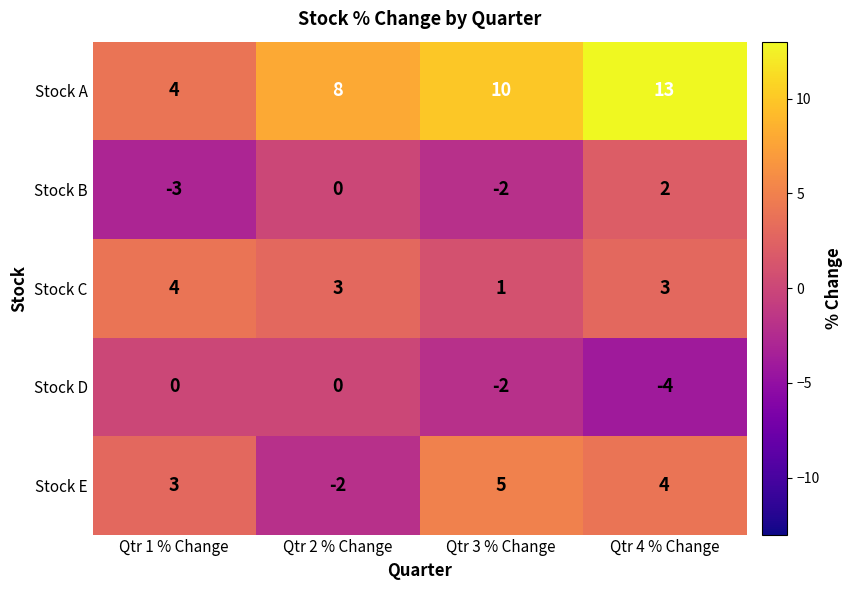

Reading left to right, extract all data points from this chart.

Stock A: Qtr 1 % Change=4	Qtr 2 % Change=8	Qtr 3 % Change=10	Qtr 4 % Change=13
Stock B: Qtr 1 % Change=-3	Qtr 2 % Change=0	Qtr 3 % Change=-2	Qtr 4 % Change=2
Stock C: Qtr 1 % Change=4	Qtr 2 % Change=3	Qtr 3 % Change=1	Qtr 4 % Change=3
Stock D: Qtr 1 % Change=0	Qtr 2 % Change=0	Qtr 3 % Change=-2	Qtr 4 % Change=-4
Stock E: Qtr 1 % Change=3	Qtr 2 % Change=-2	Qtr 3 % Change=5	Qtr 4 % Change=4